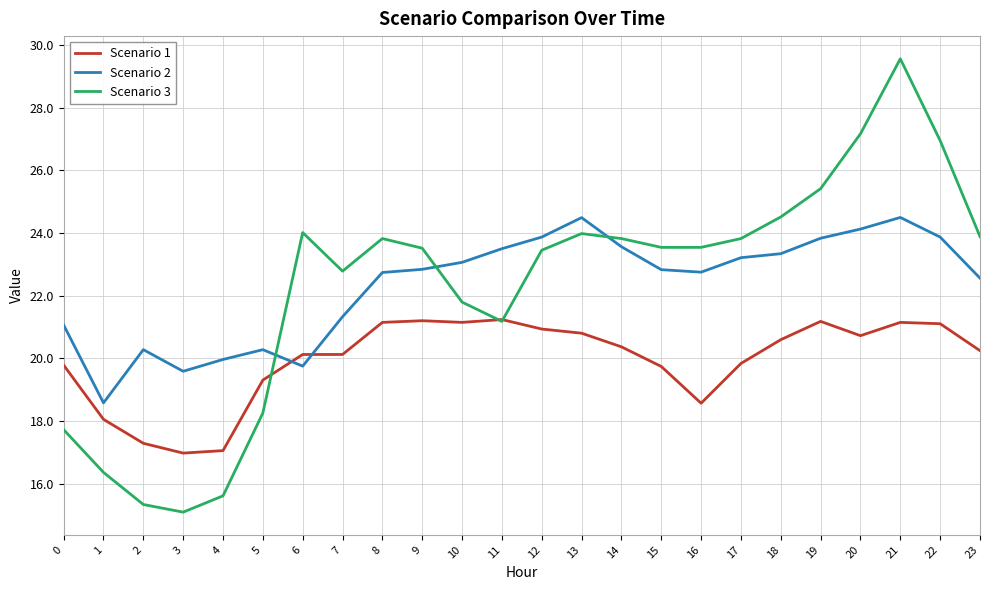

At which category is the sum across all series the highest?

21